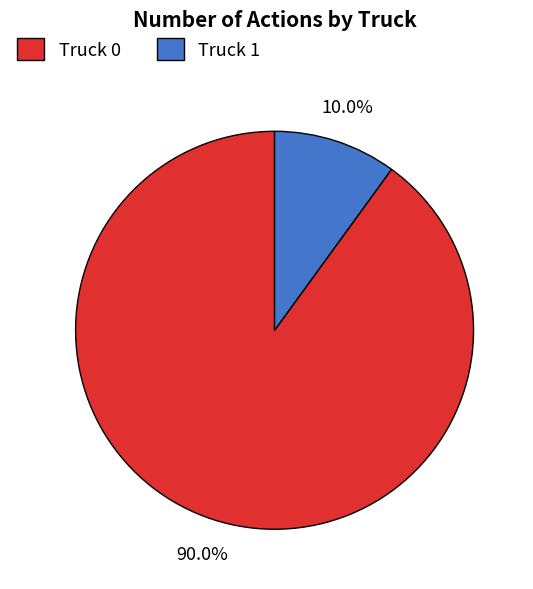

The Truck 1 slice represents 10% of the pie. True or false?

True